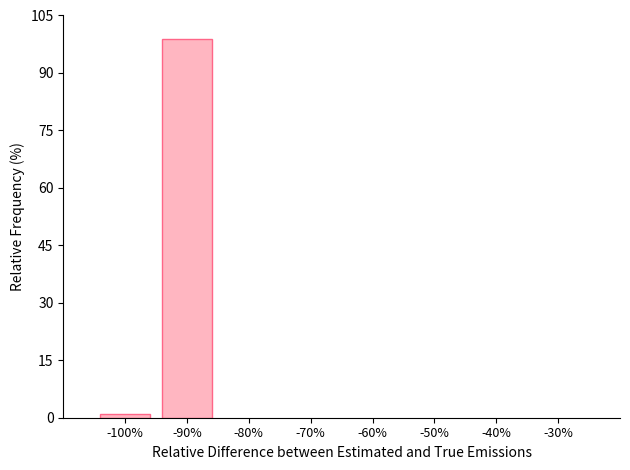

Reading left to right, transcribe all the data shown in this chart.

-100%=1.1	-90%=98.9